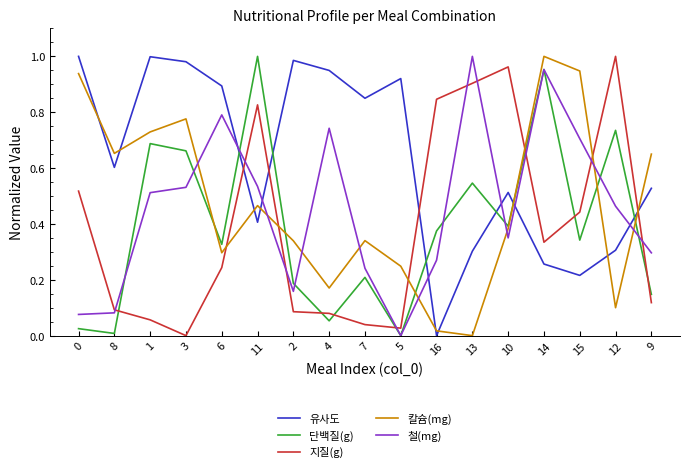

Does the chart have visible grid lines?

No